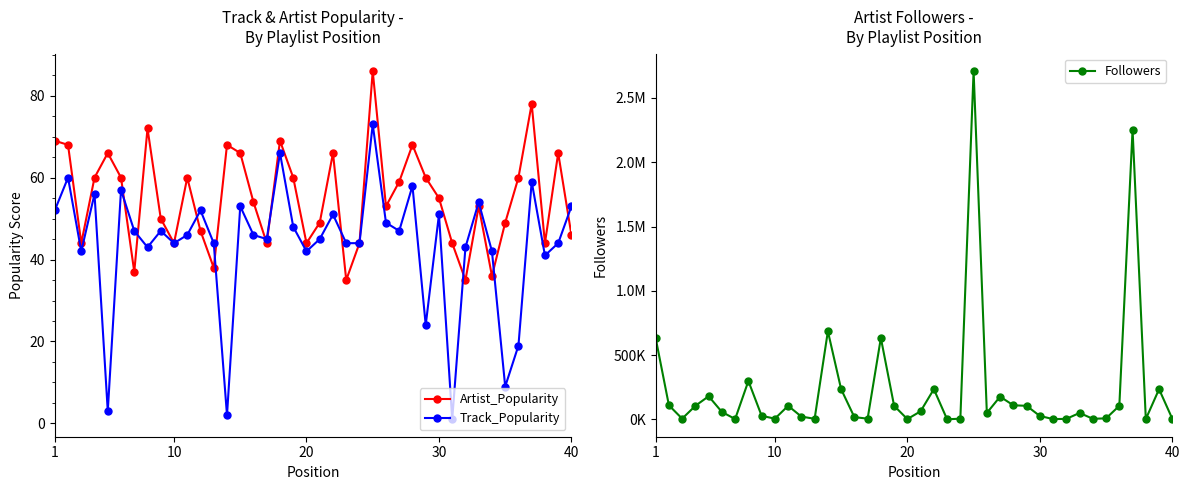

What is the highest value of the Track_Popularity series?

73